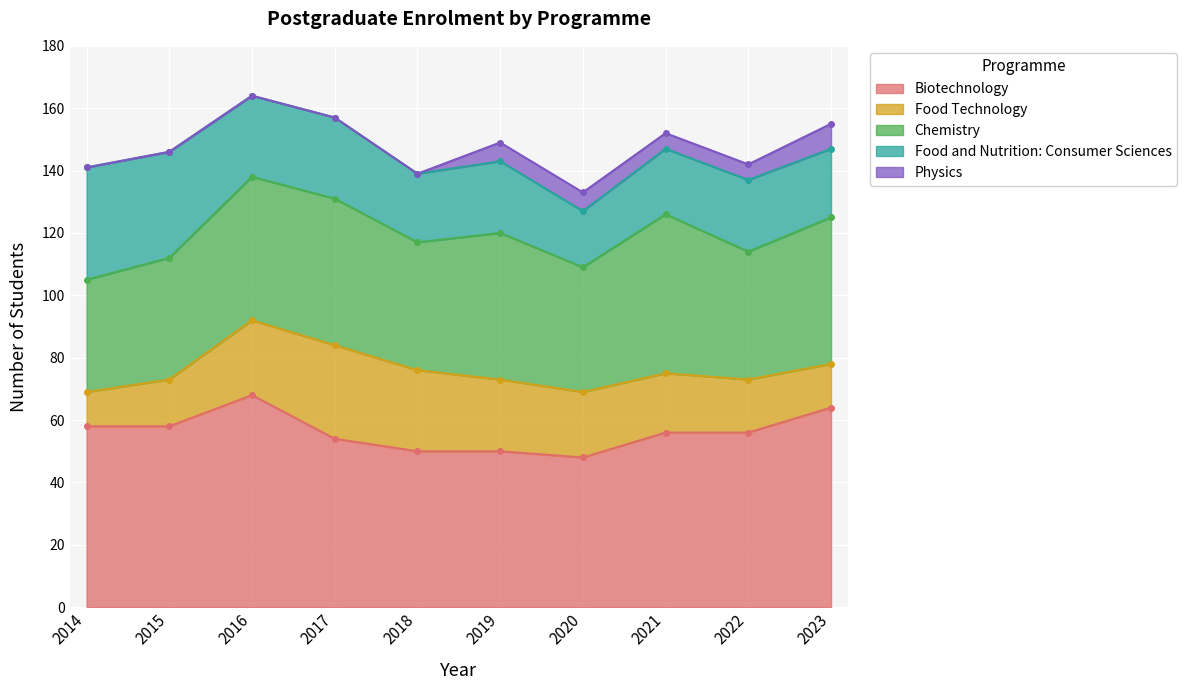

True or false: Chemistry and Food and Nutrition: Consumer Sciences intersect in this chart.

False